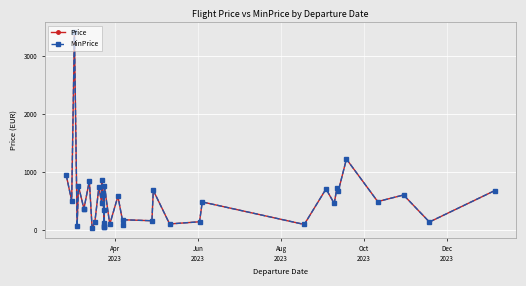

True or false: Price and MinPrice intersect in this chart.

False